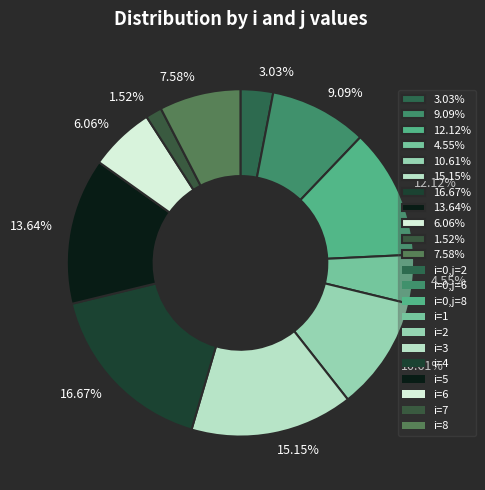

Does any single category account for the majority?

No